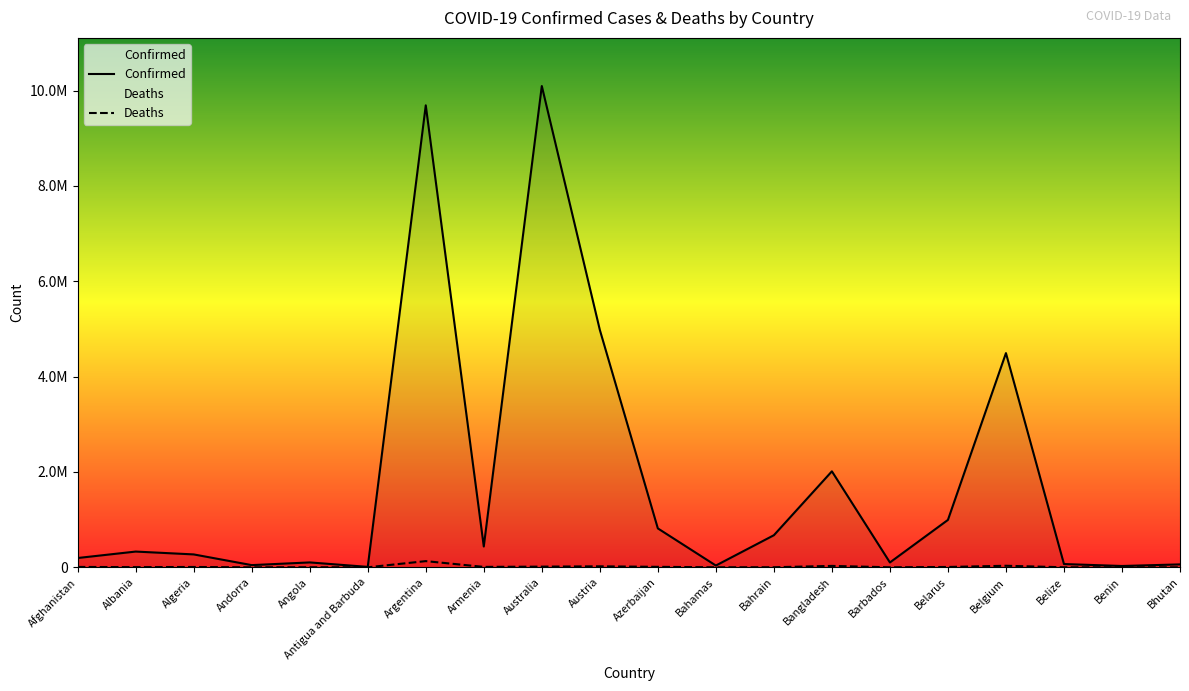

What is the label of the 14th point from the right?

Argentina